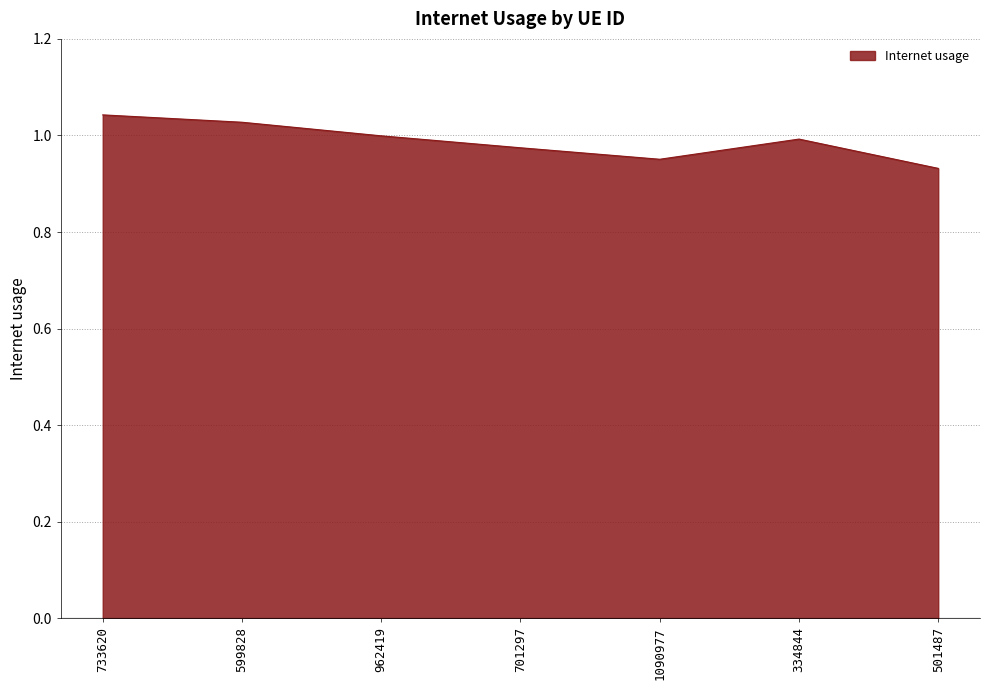

What is the sum of all values?

6.9